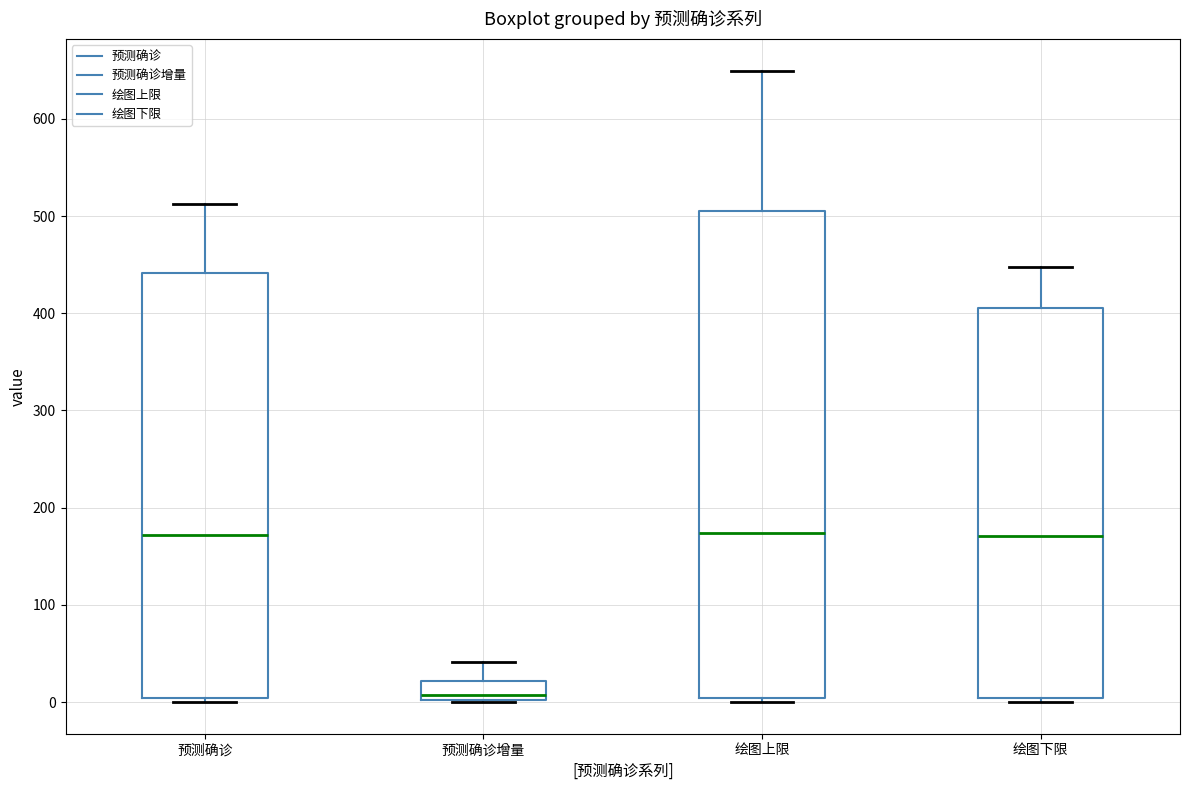

Reading left to right, read every box against the y-axis: the position of its median line, the range the box covers, and the ends of its whiskers. The values are not printed on the chart, so give them approximately, as read against the axis.

预测确诊: median 170, box 0 to 440, whiskers 0 (just below the box's lower edge) to 510
预测确诊增量: median 10, box 0 to 20, whiskers 0 to 40
绘图上限: median 170, box 0 to 500, whiskers 0 (just below the box's lower edge) to 650
绘图下限: median 170, box 0 to 410, whiskers 0 (just below the box's lower edge) to 450